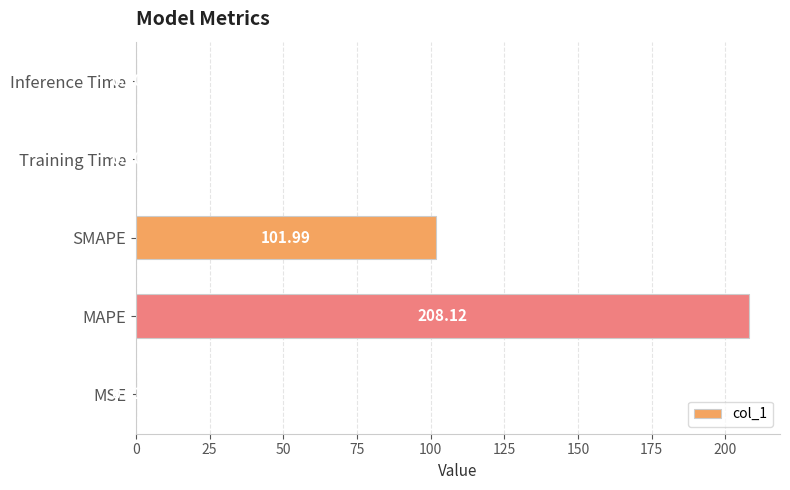

What is the sum of the values at MAPE and Training Time?

208.1